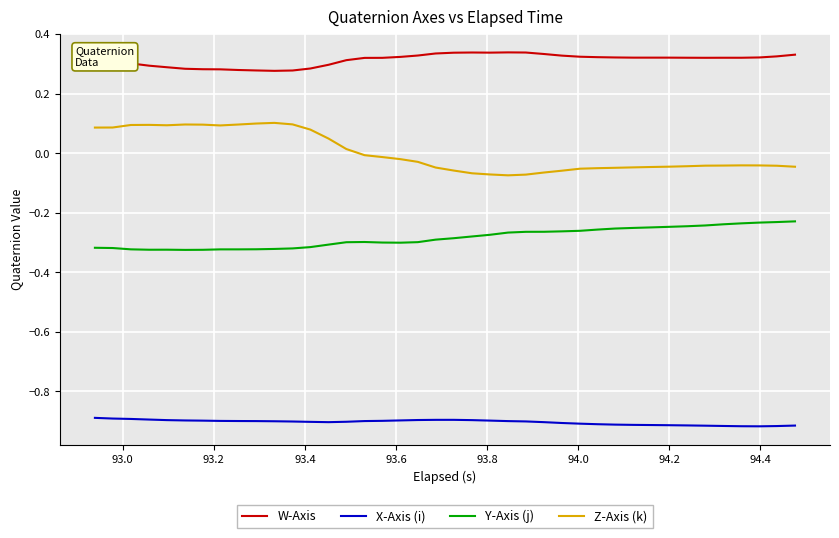

True or false: W-Axis and Z-Axis (k) cross at least once.

False